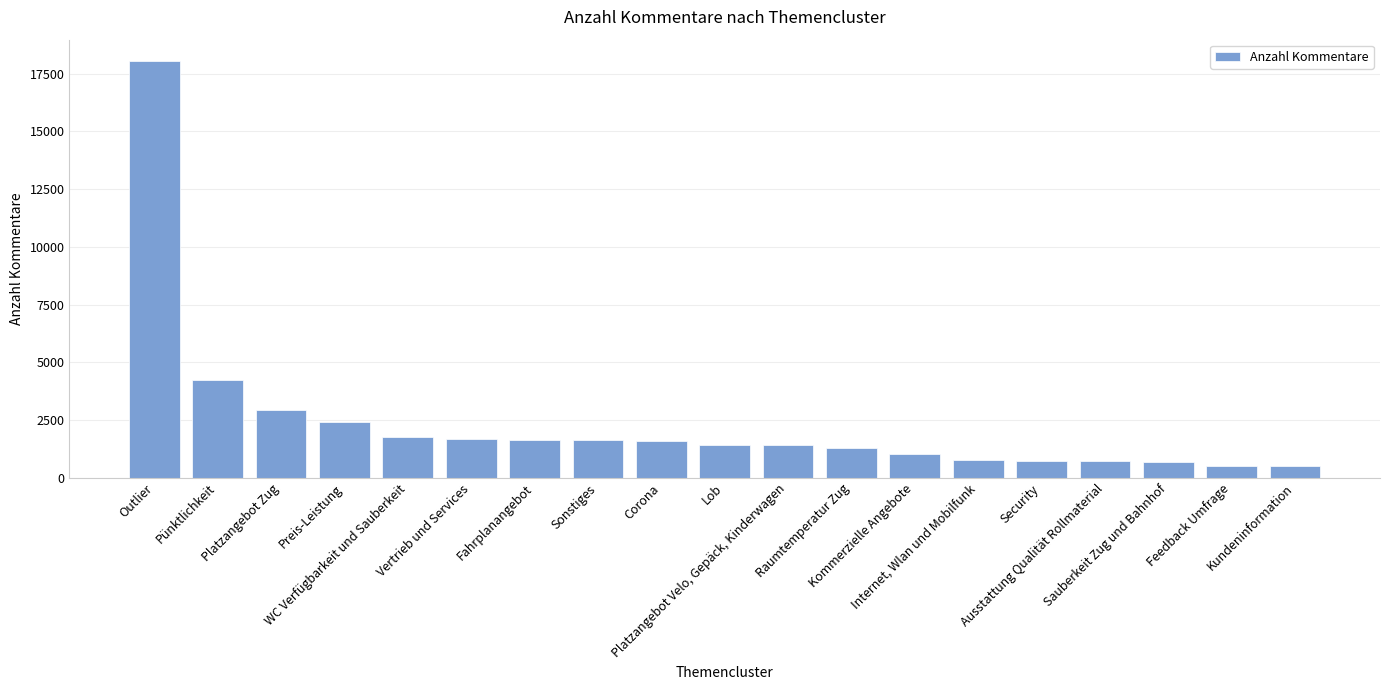

What is the difference between the maximum and minimum values?

17567